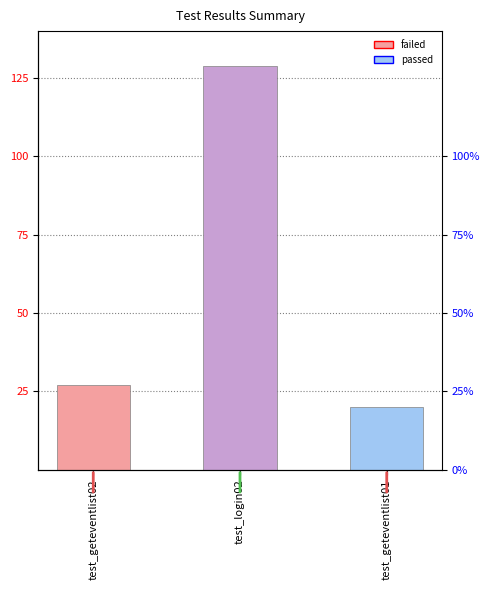

Reading left to right, extract all data points from this chart.

test_geteventlist02=27	test_login02=129	test_geteventlist01=20